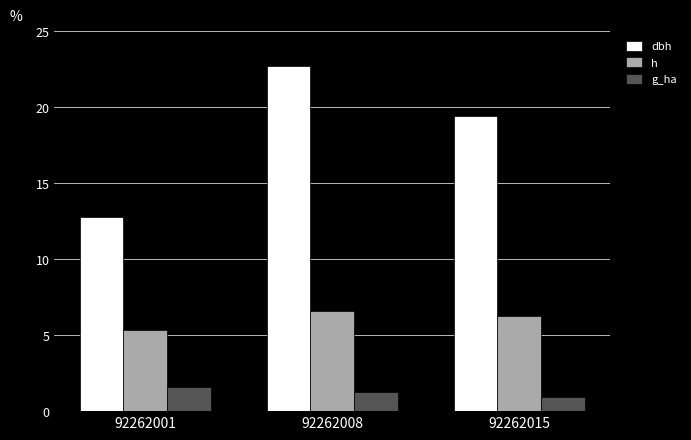

At which category is the sum across all series the highest?

92262008